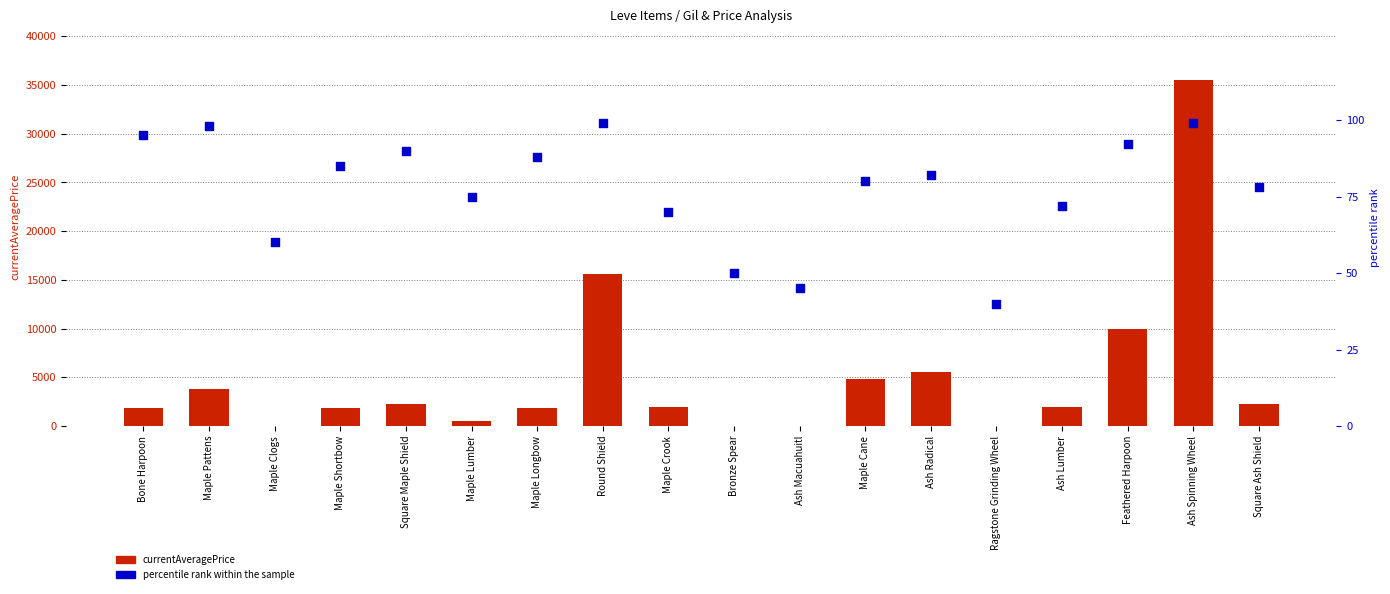

Which series reaches the maximum Y coordinate?

currentAveragePrice